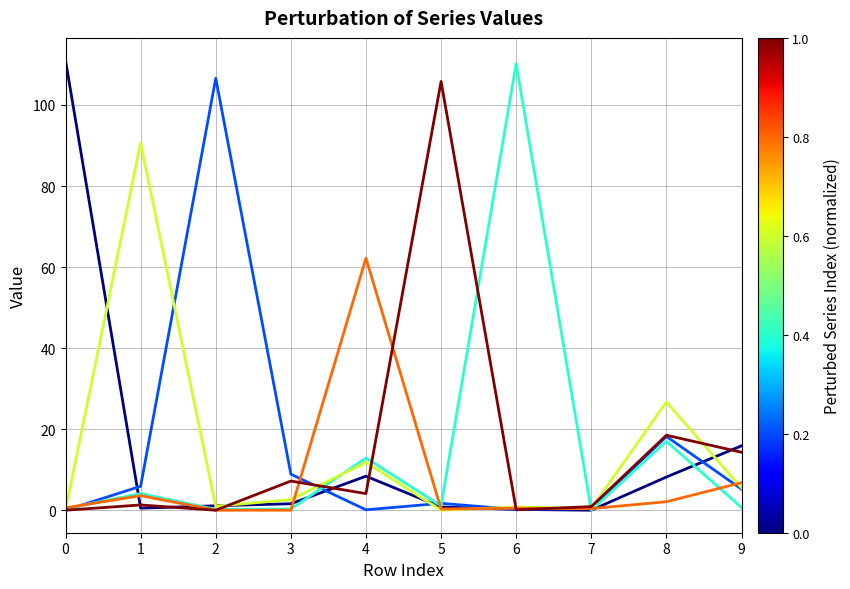

What is the maximum value shown in the chart?

111.0